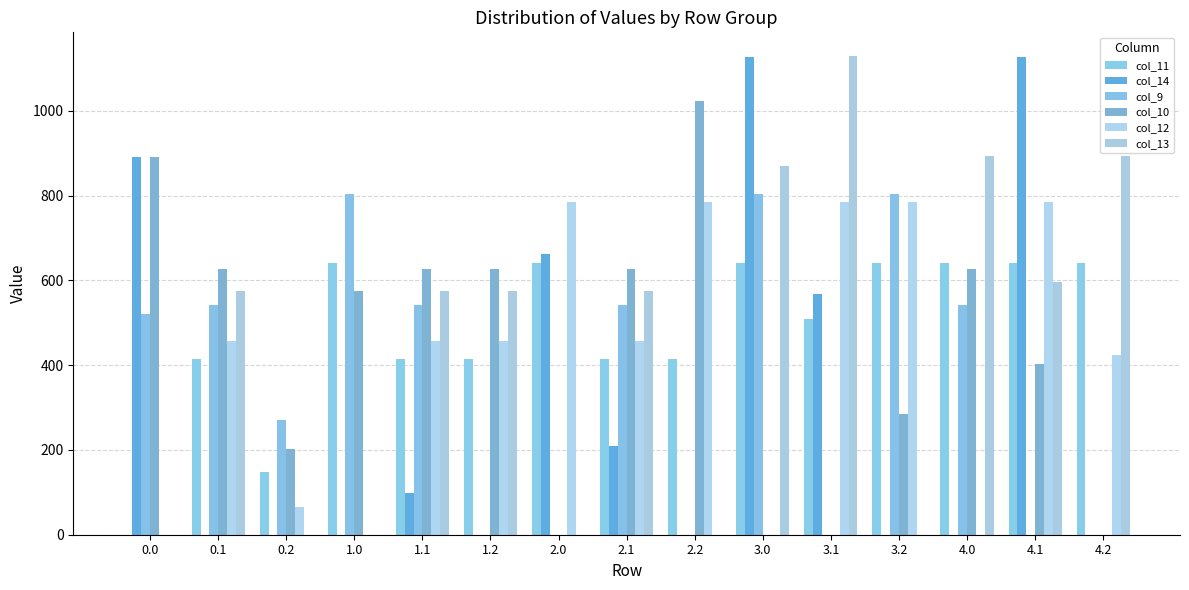

What position from the left is 4.1?

14